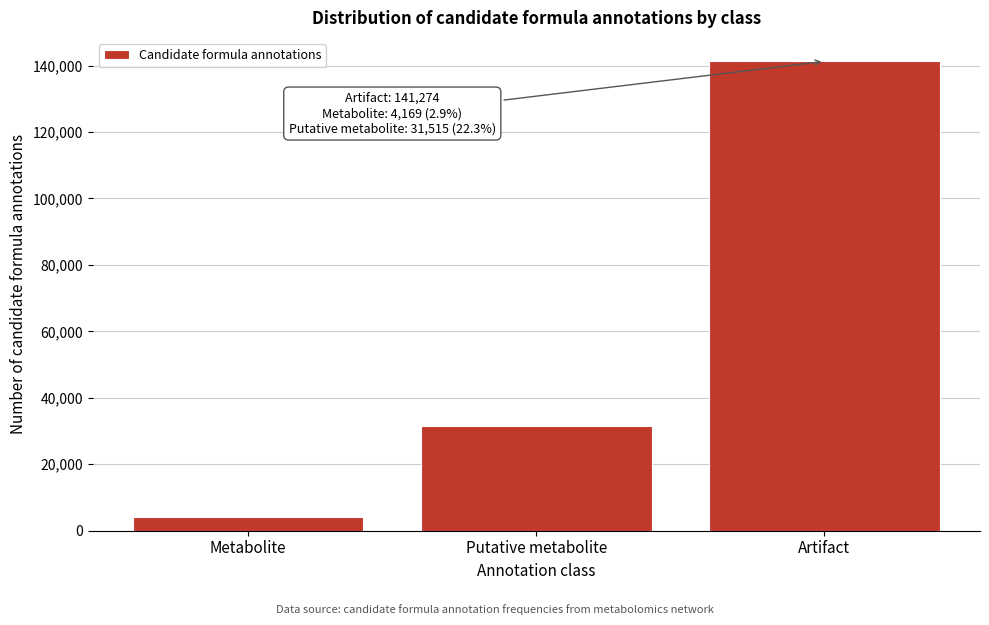

Reading left to right, list all the values displayed in this chart.

4169	31515	141274